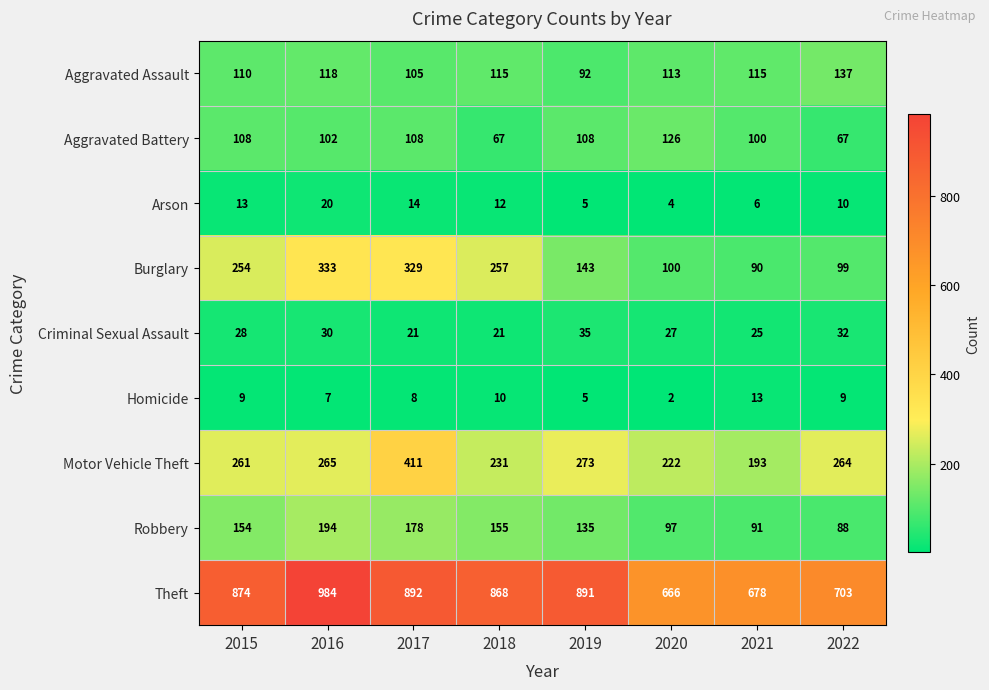

Which series changed the most between 2020 and 2022?

Aggravated Battery